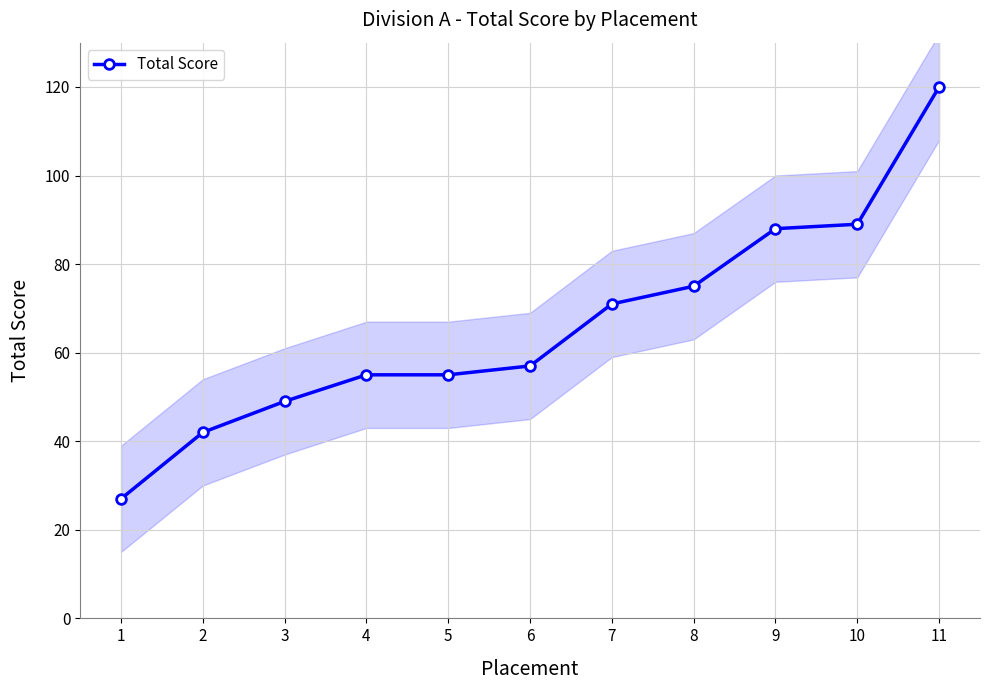

How many lines are shown in the chart?

1